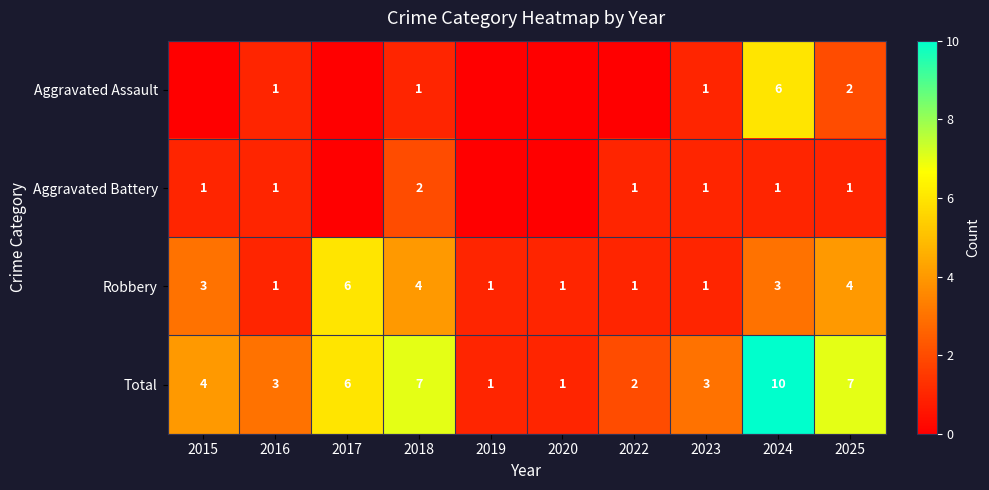

At how many categories does at least one series exceed 5?

4